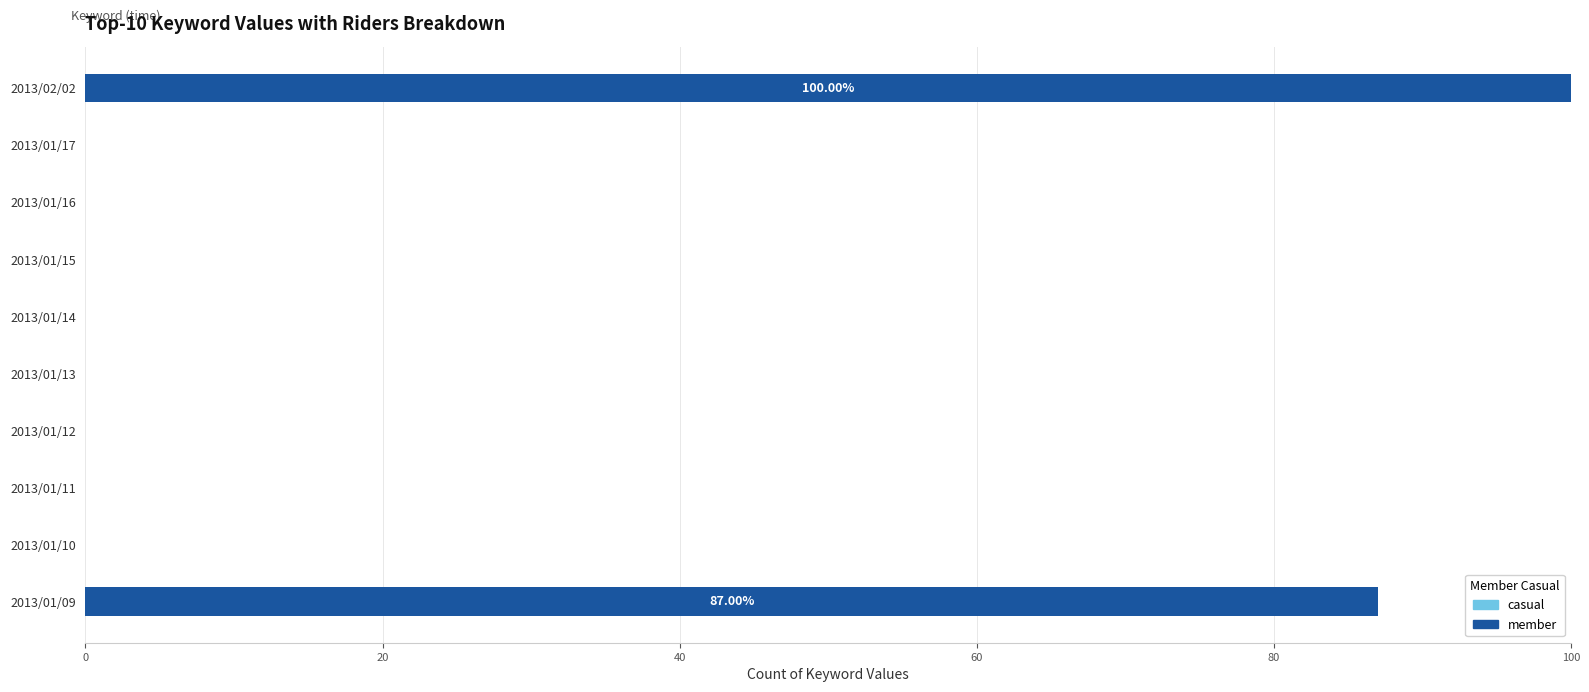

Are the bars horizontal?

Yes